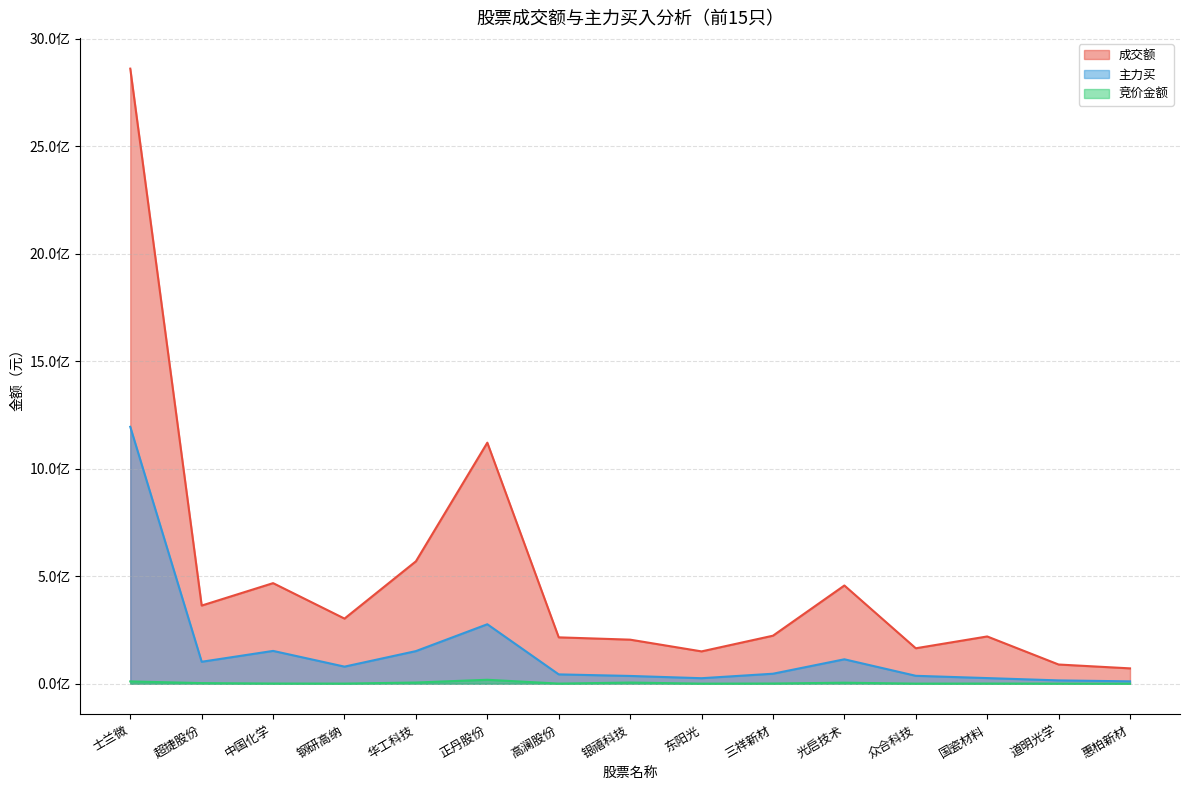

In 主力买, how many points are lower than both neighbors (excluding endpoints)?

3